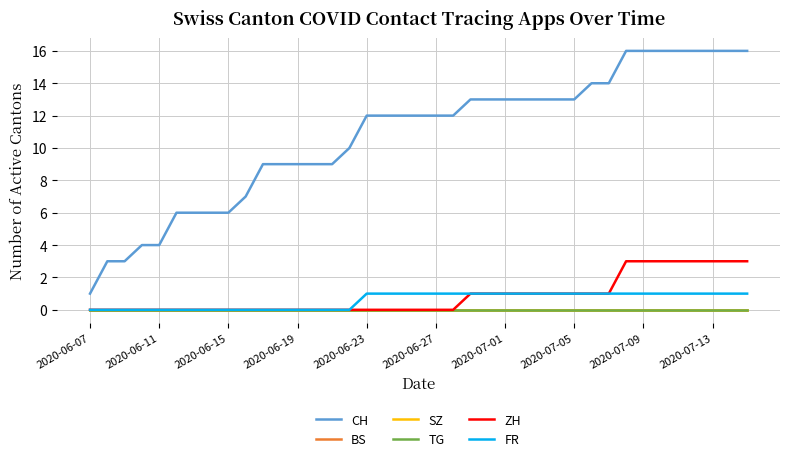

True or false: ZH has more than 1 points higher than both neighbors.

False